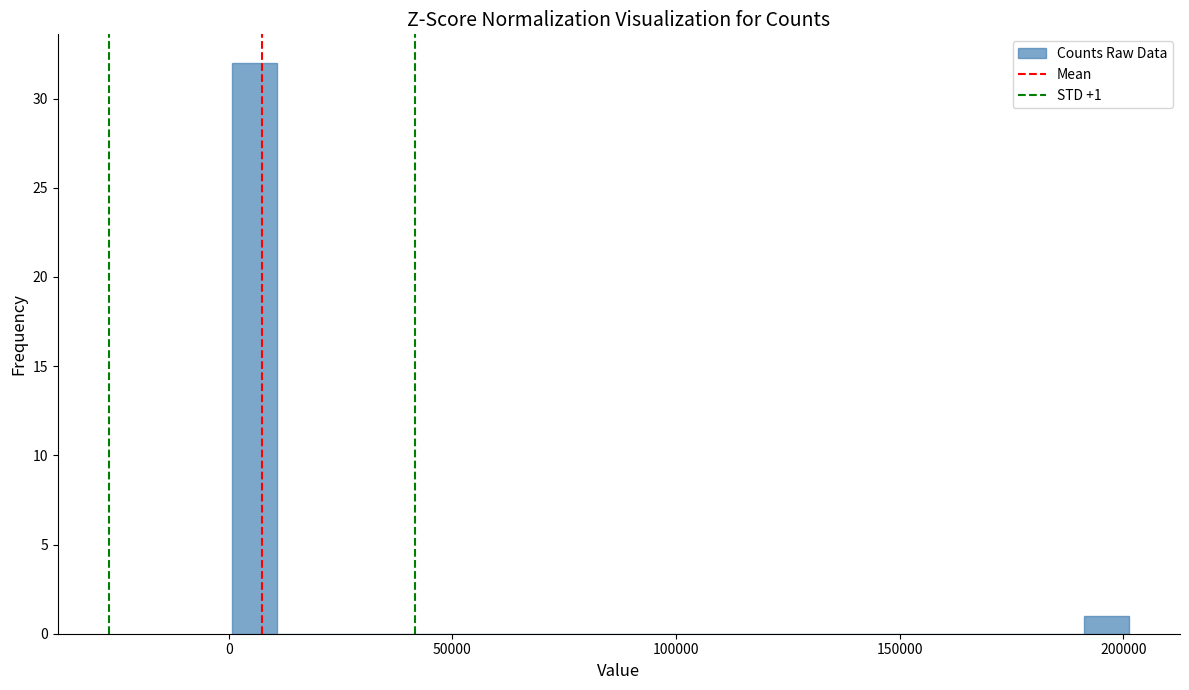

Read against the x-axis, roughly where is the centre of the tallest bar?

5000